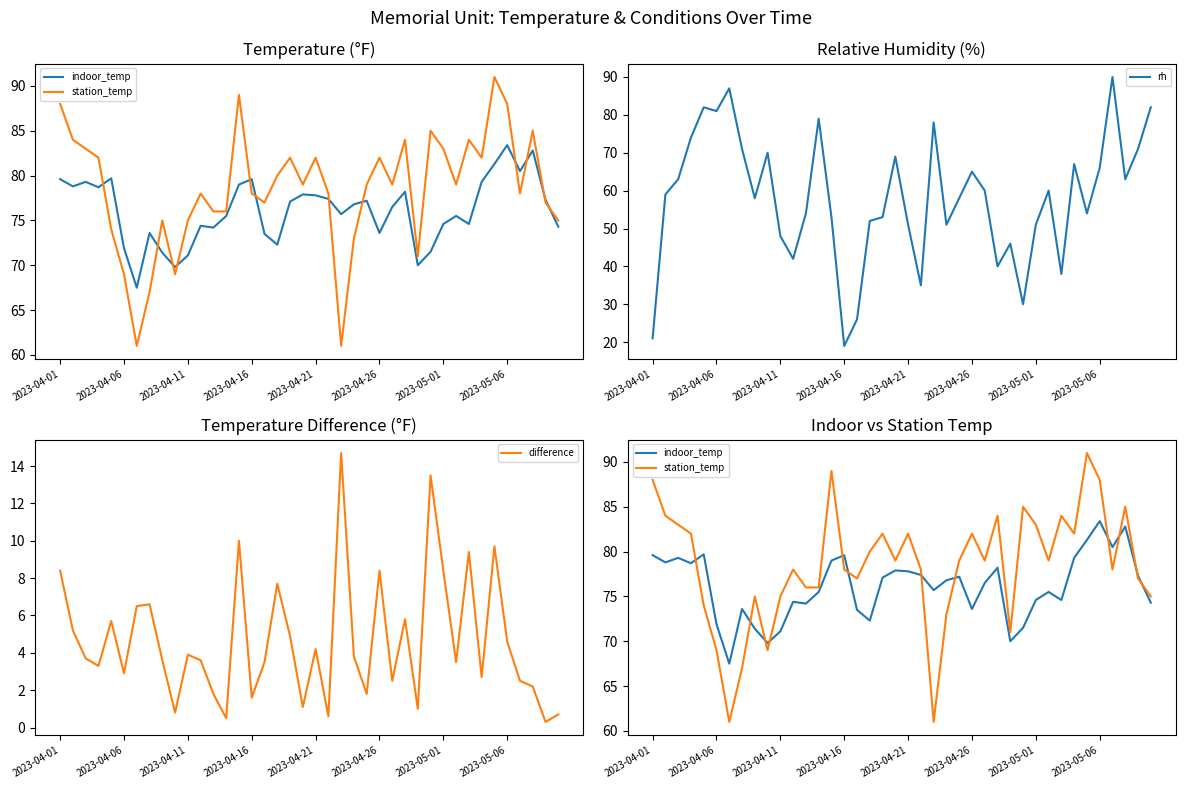

Which has a higher value, 14 or 9?

14